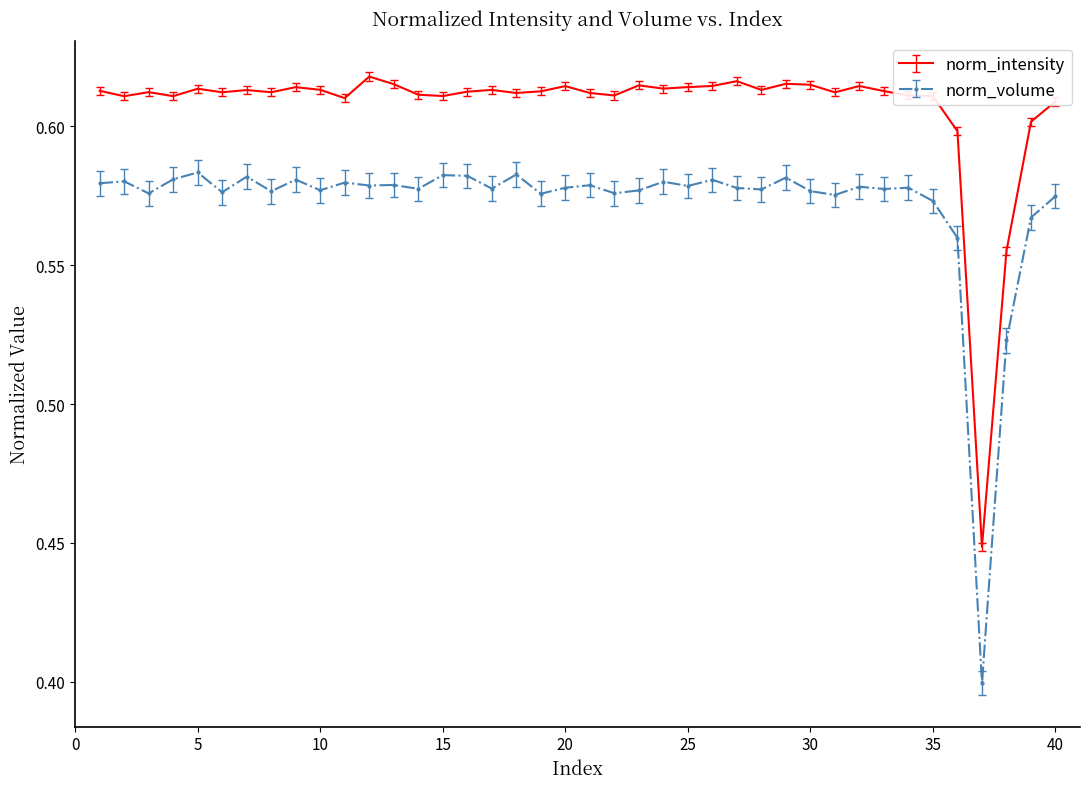

What are all the series names shown in the legend?

norm_intensity, norm_volume